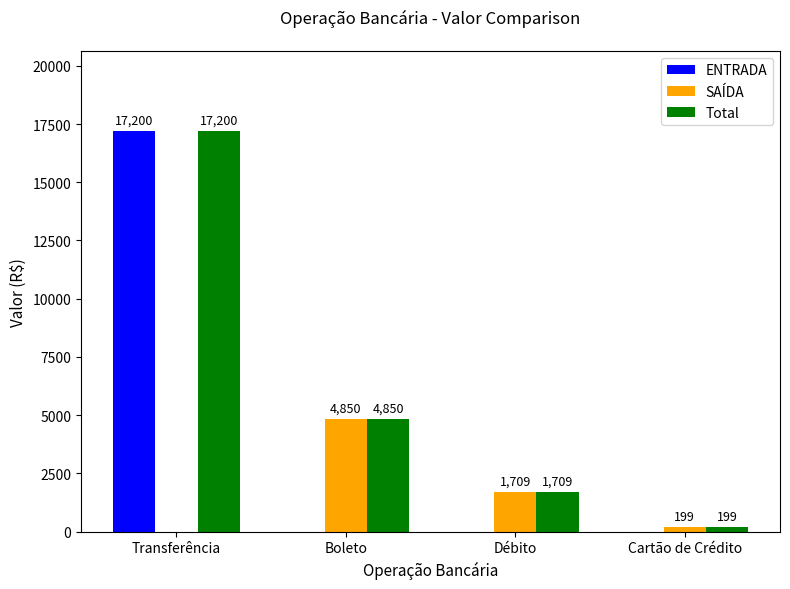

Reading left to right, transcribe all the data shown in this chart.

ENTRADA: Transferência=17200	Boleto=0	Débito=0	Cartão de Crédito=0
SAÍDA: Transferência=0	Boleto=4850	Débito=1709	Cartão de Crédito=199
Total: Transferência=17200	Boleto=4850	Débito=1709	Cartão de Crédito=199